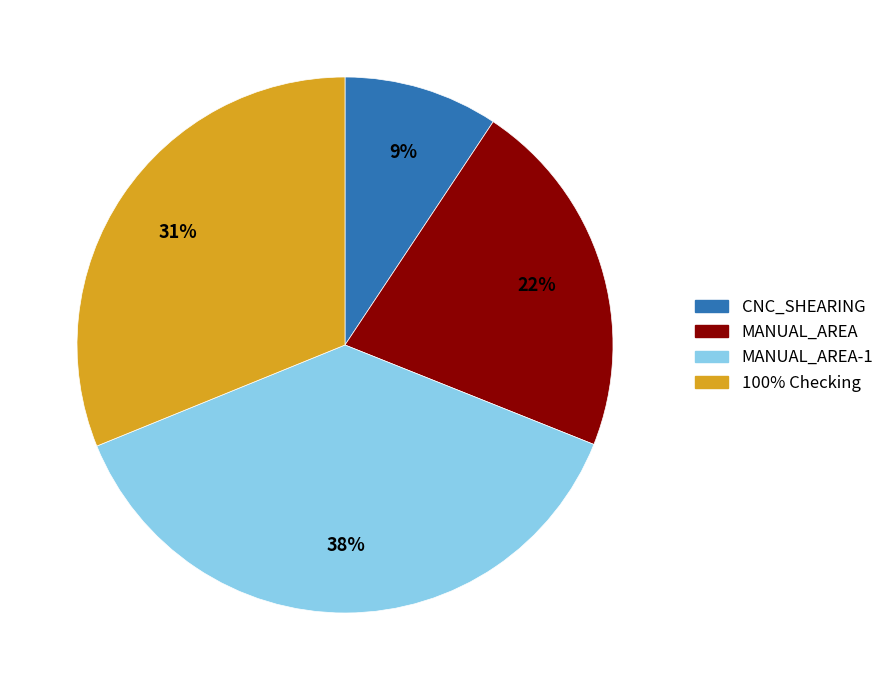

Is there any slice that represents more than half of the pie?

No